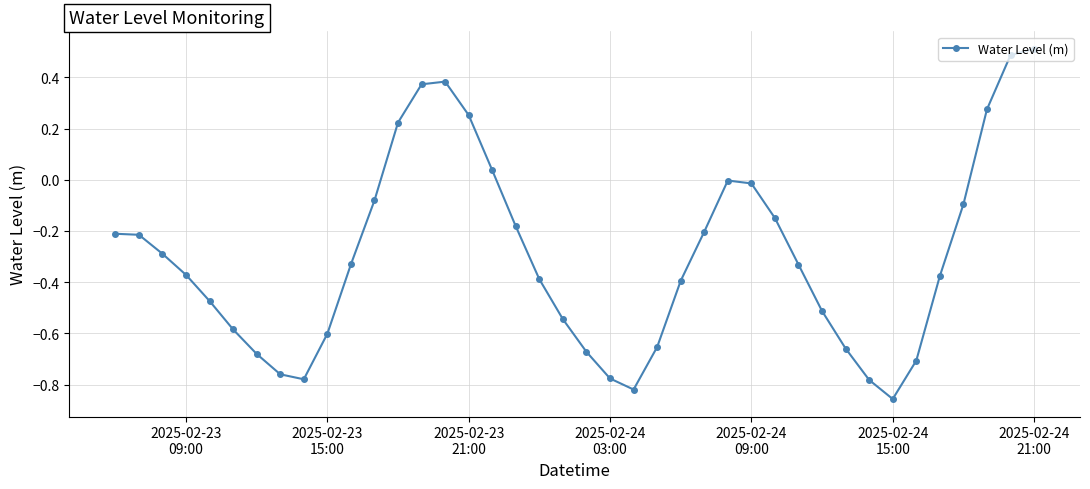

What is the sum of all values?

-12.0